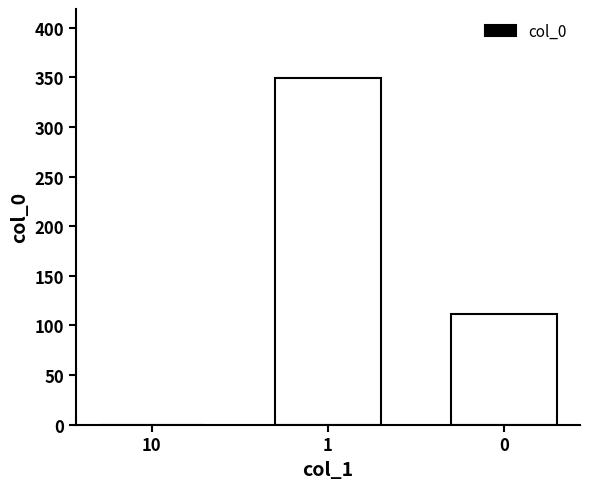

What is the greatest value displayed?

349